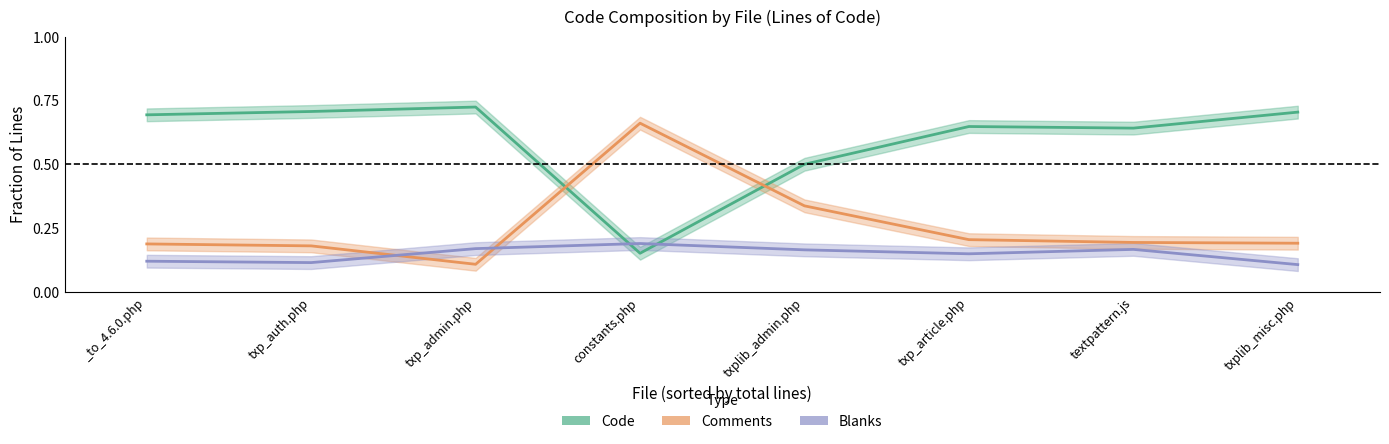

What is the spread (max minus min) of values at _to_4.6.0.php?

0.6